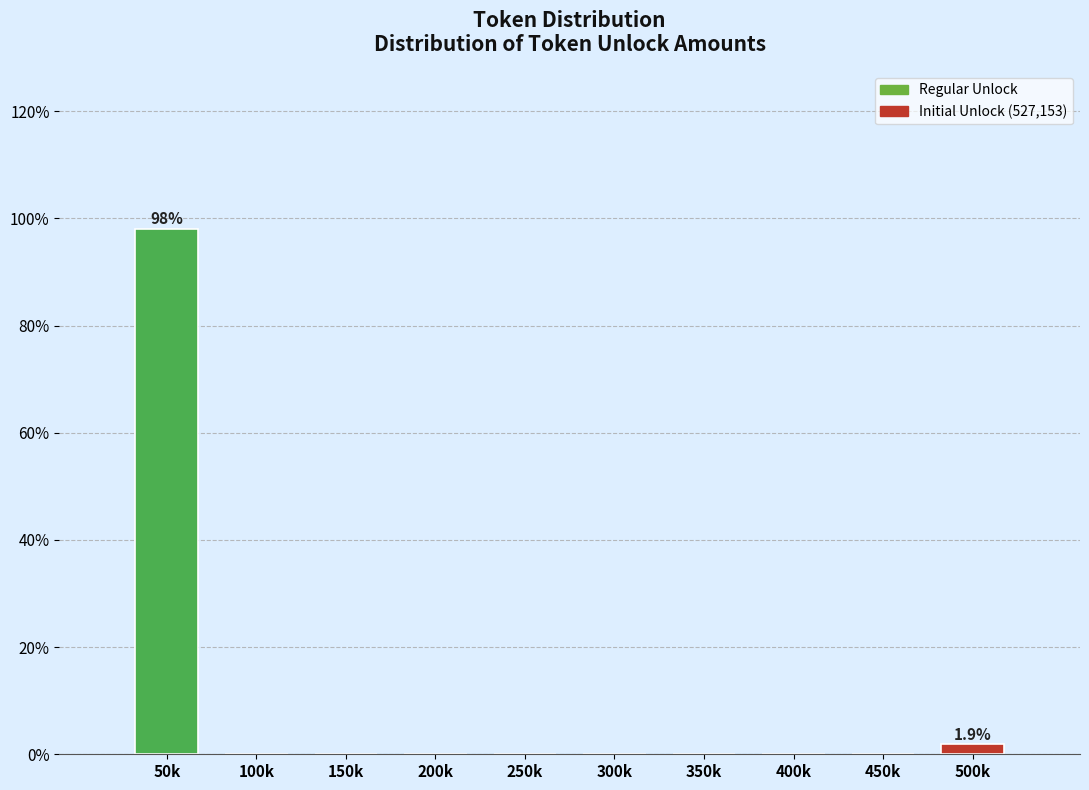

Reading left to right, list all the values displayed in this chart.

50k=98.1	100k=0.0	150k=0.0	200k=0.0	250k=0.0	300k=0.0	350k=0.0	400k=0.0	450k=0.0	500k=1.9